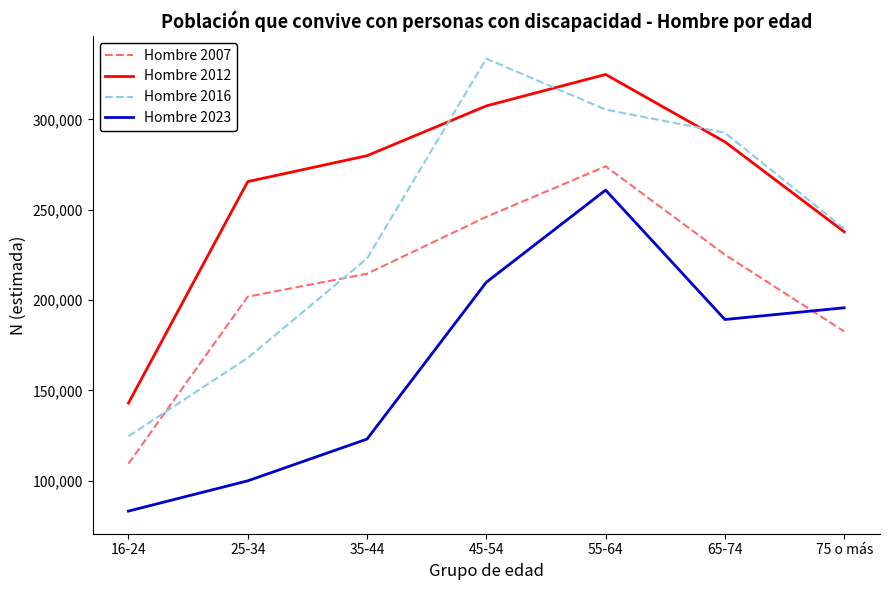

What are all the series names shown in the legend?

Hombre 2007, Hombre 2012, Hombre 2016, Hombre 2023